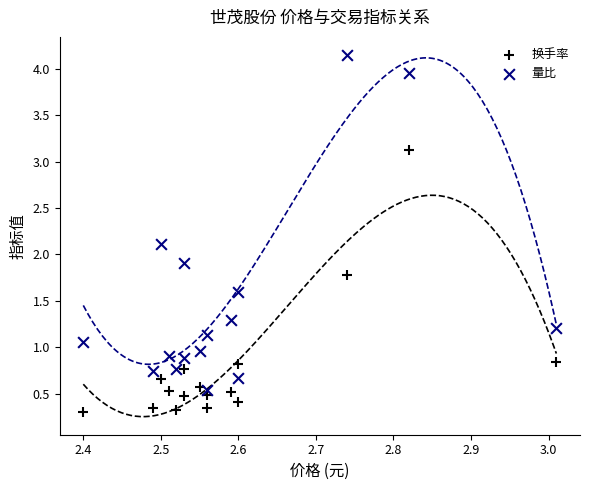

Which series contains the lowest Y value?

换手率